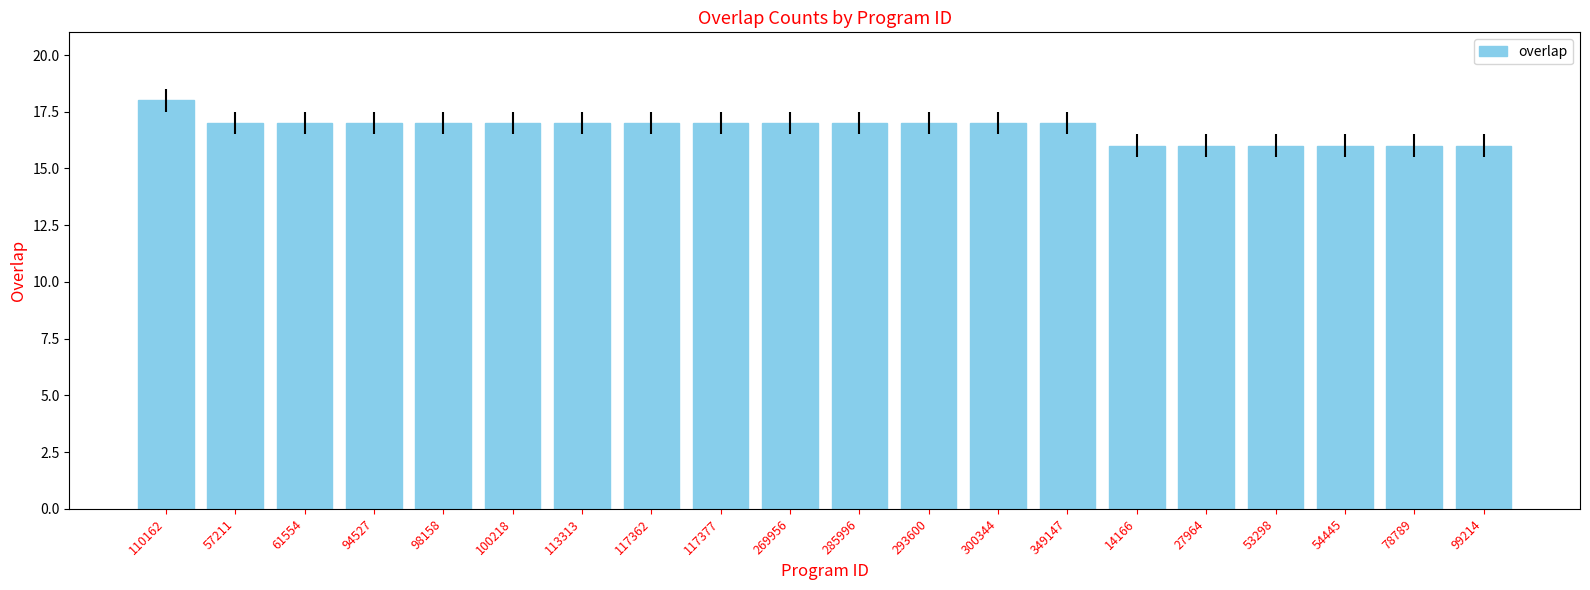

How many data points are less than 17?

6